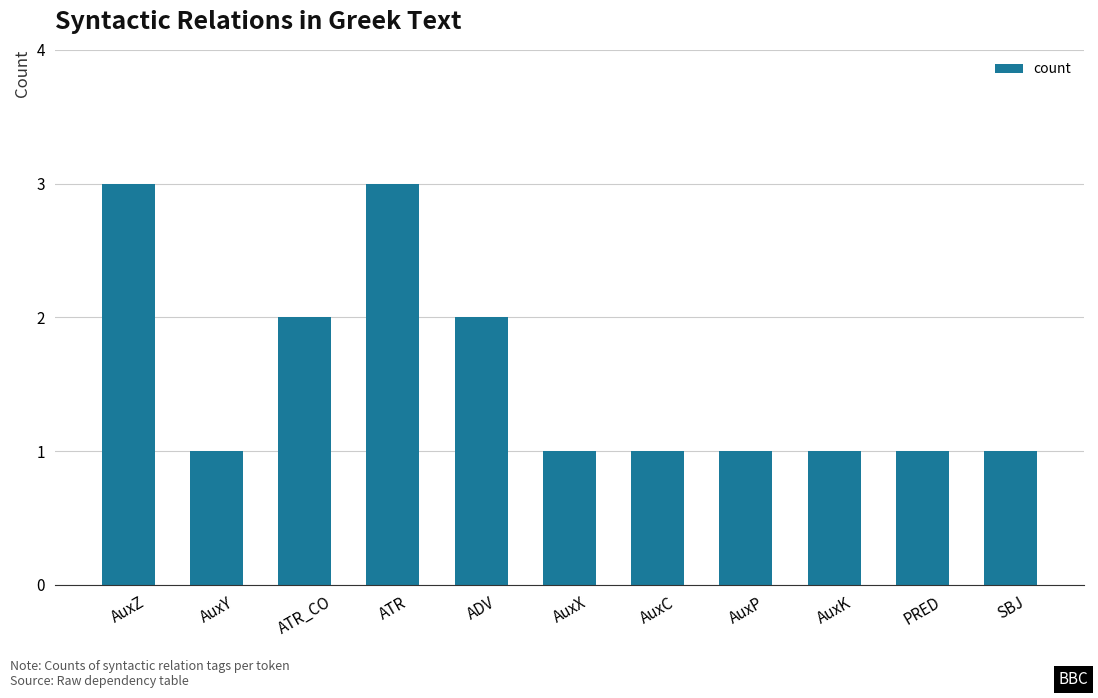

What is the change in value from AuxY to ATR?

+2